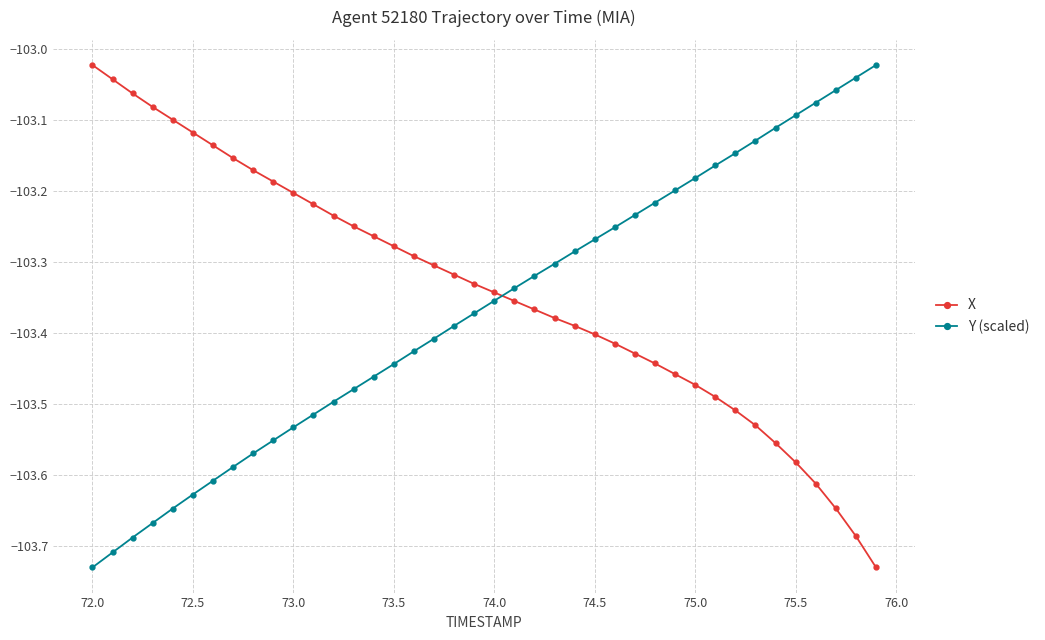

What are all the series names shown in the legend?

X, Y (scaled)